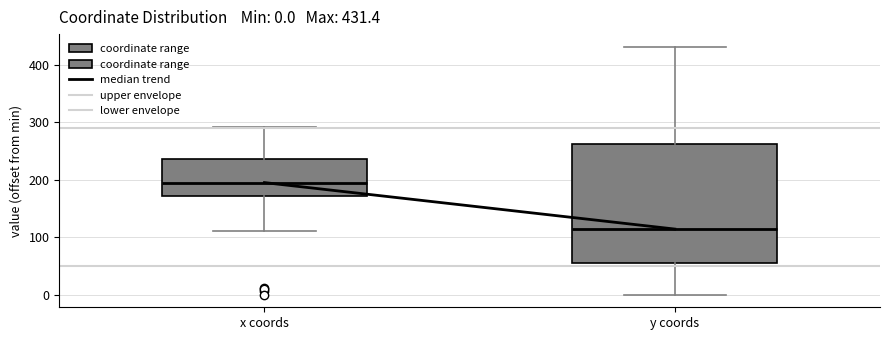

Comparing the boxes themselves (not the whiskers), which one is the tallest?

y coords